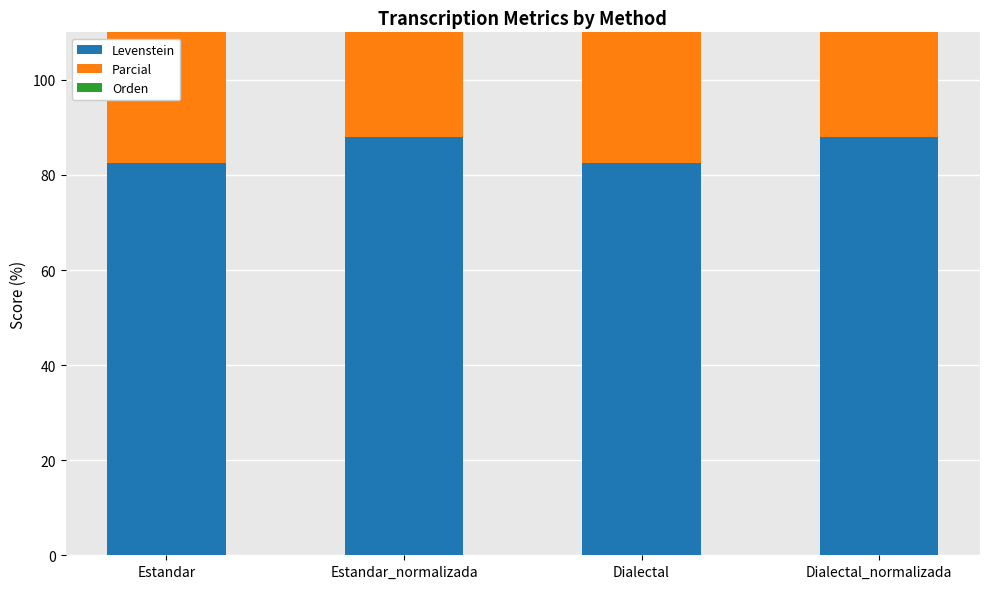

What is the difference between the second highest and minimum values in the Levenstein series?

5.4